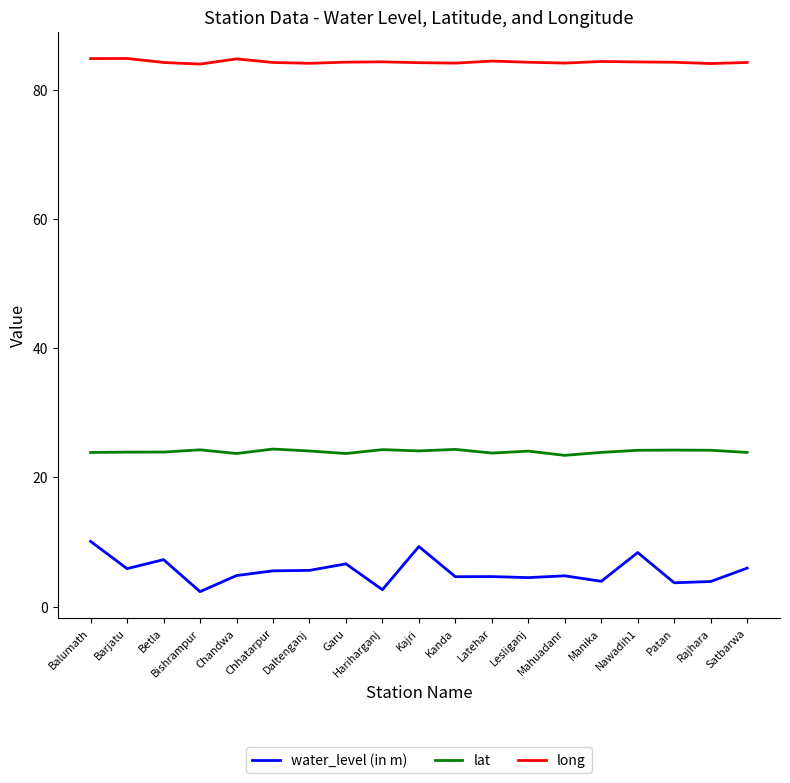

How many lines are shown in the chart?

3